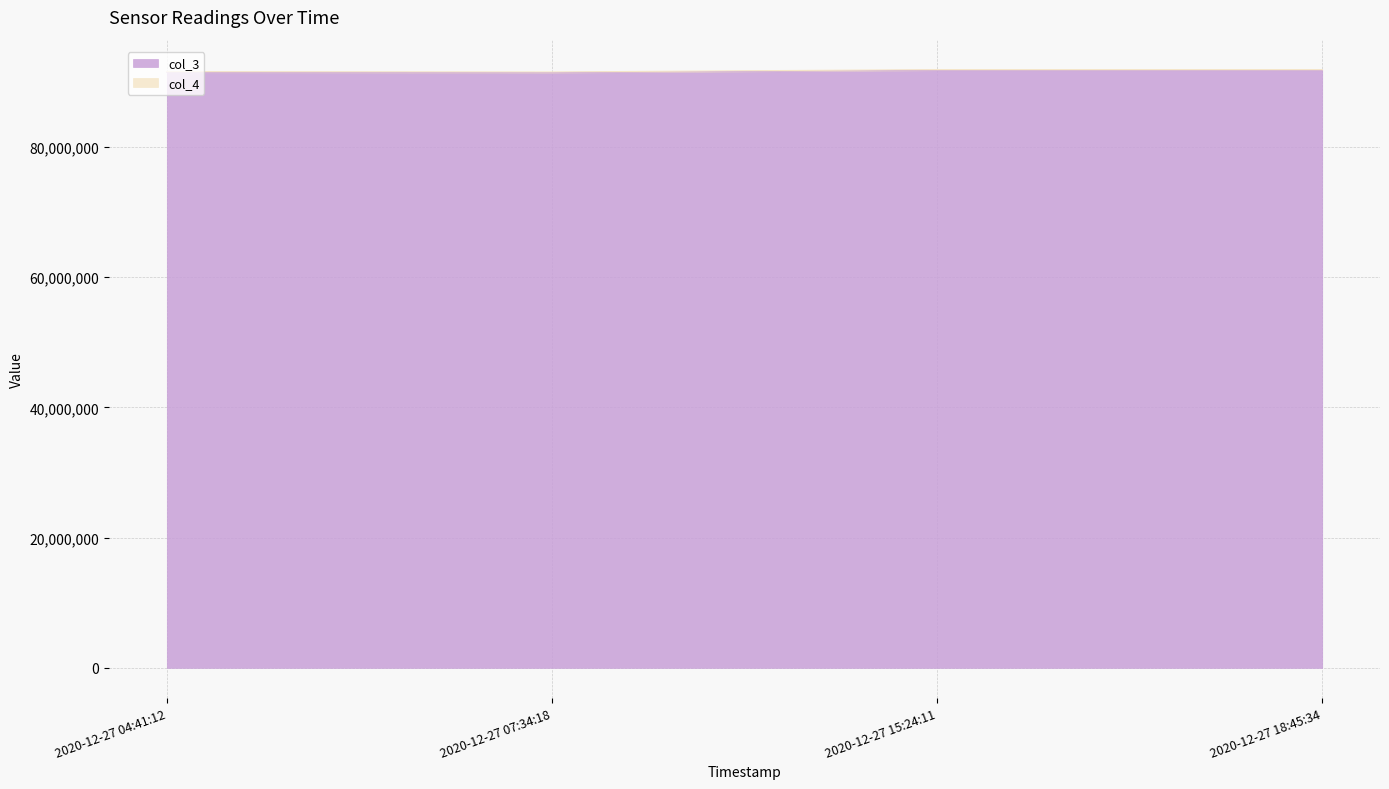

What are all the series names shown in the legend?

col_3, col_4